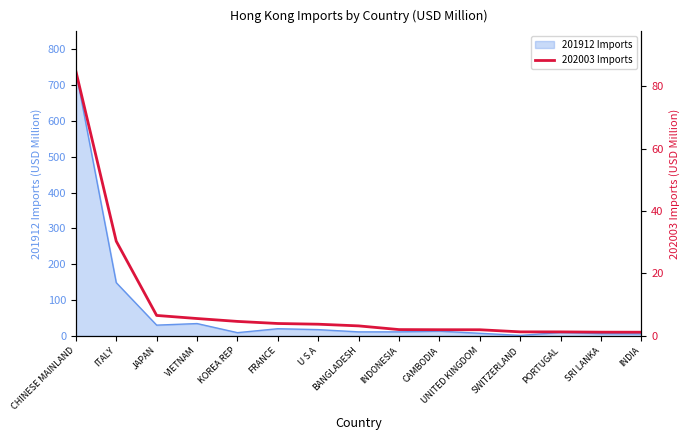

How many values are below 3?

7